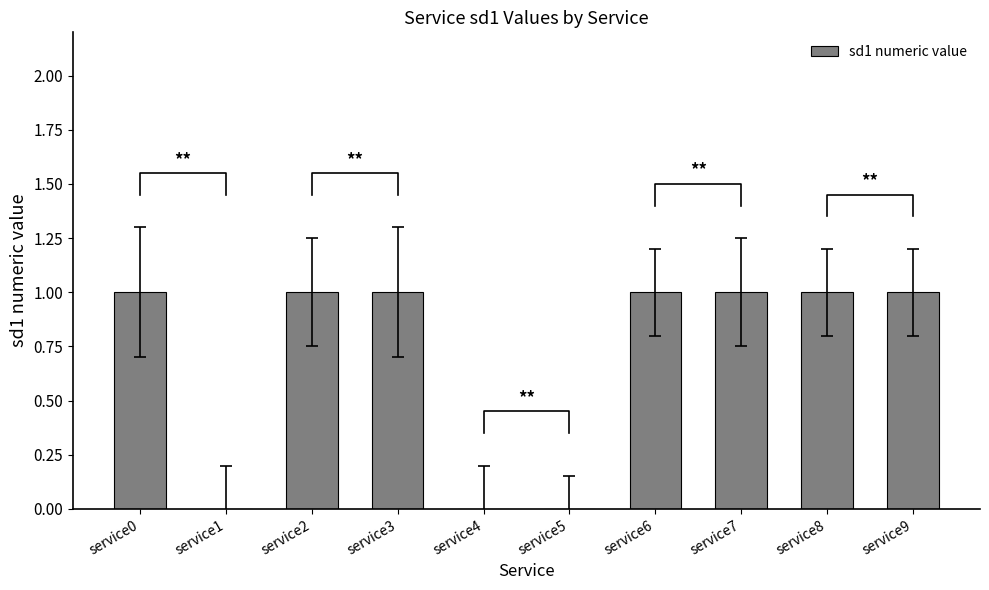

Reading left to right, what are all the values shown in this chart?

1	0	1	1	0	0	1	1	1	1